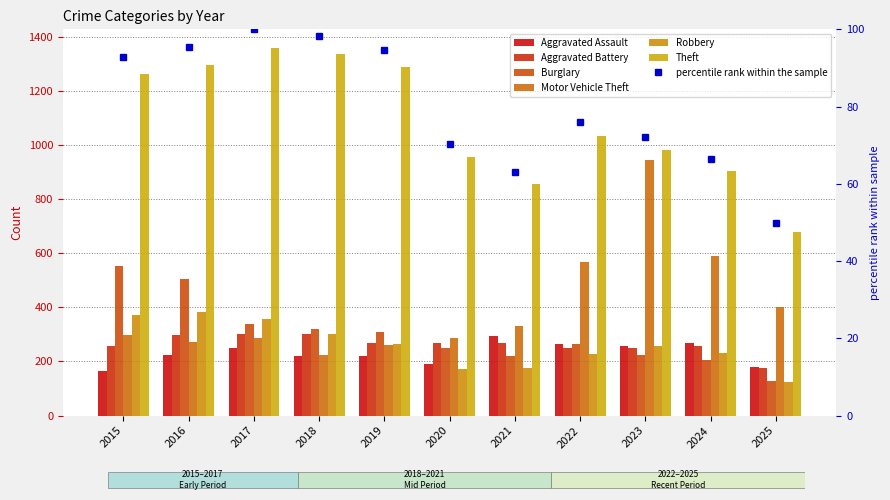

What is the approximate value of Theft at 2022?

1032